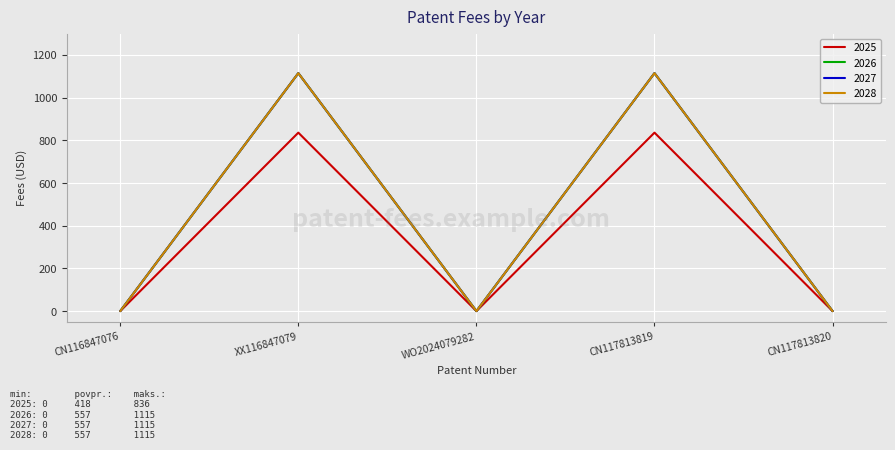

Rank the series at CN116847076 from lowest to highest value.

2025, 2026, 2027, 2028